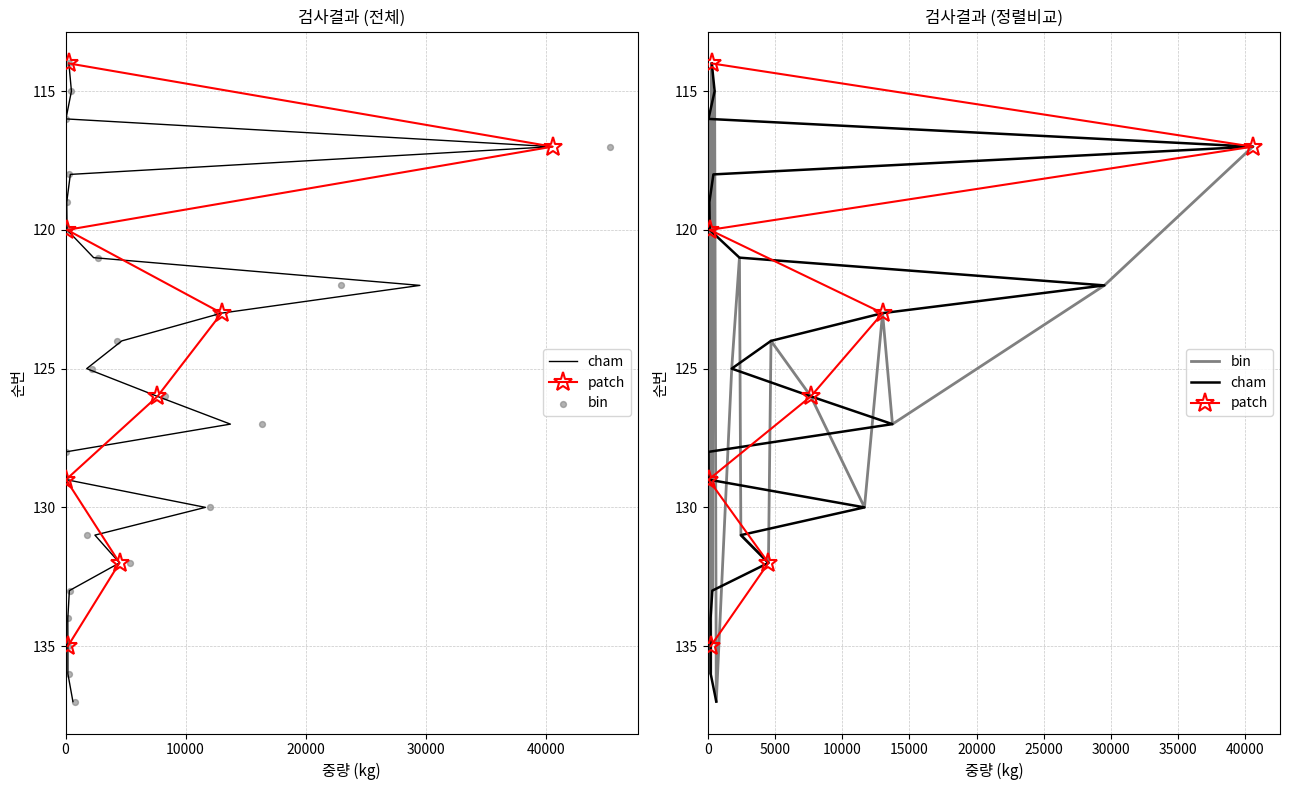

What is the change in value from 115 to 132?

+17